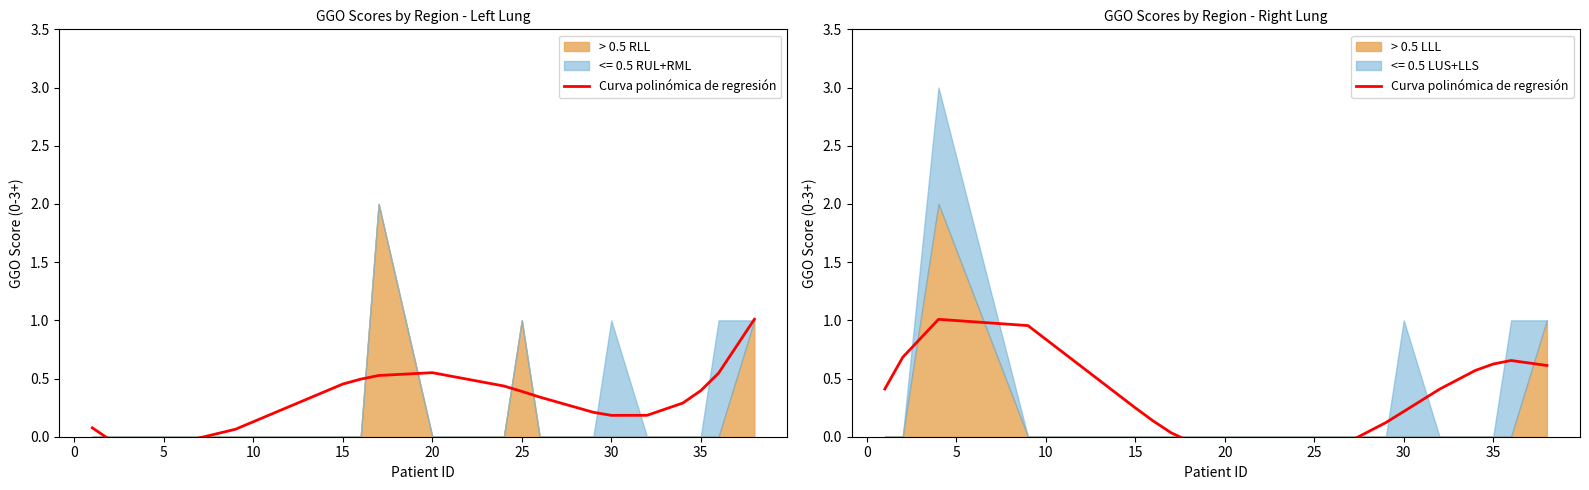

How many interior local valleys (lower than both neighbors) does the data have?

1